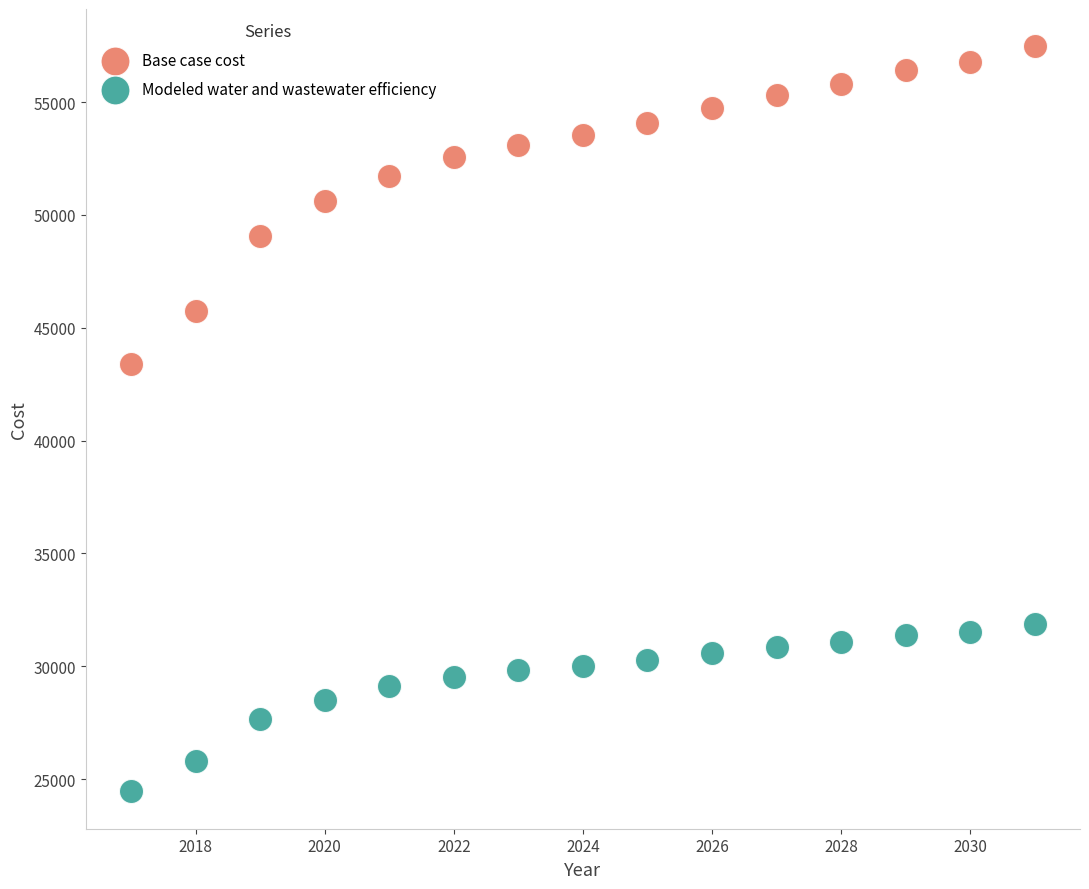

Across all series, what Y value is closest to 40963?

43385.0